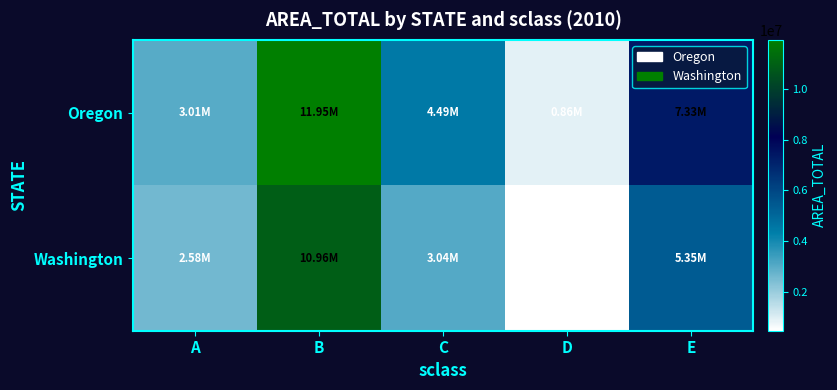

What is the total value across all series at C?

7526033.8